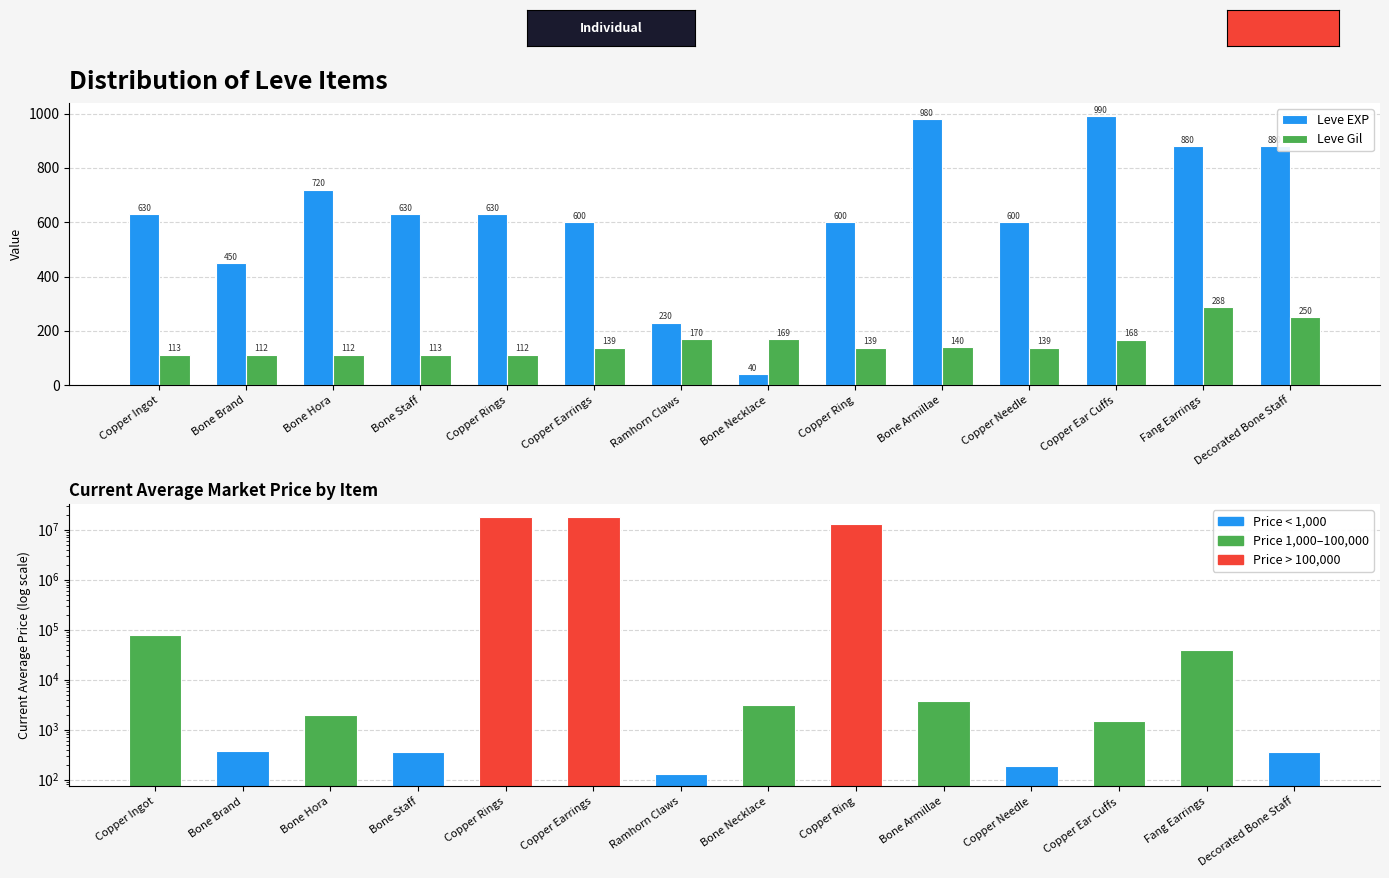

List the series in order of their peak value, highest first.

currentAveragePrice, Leve EXP, Leve Gil